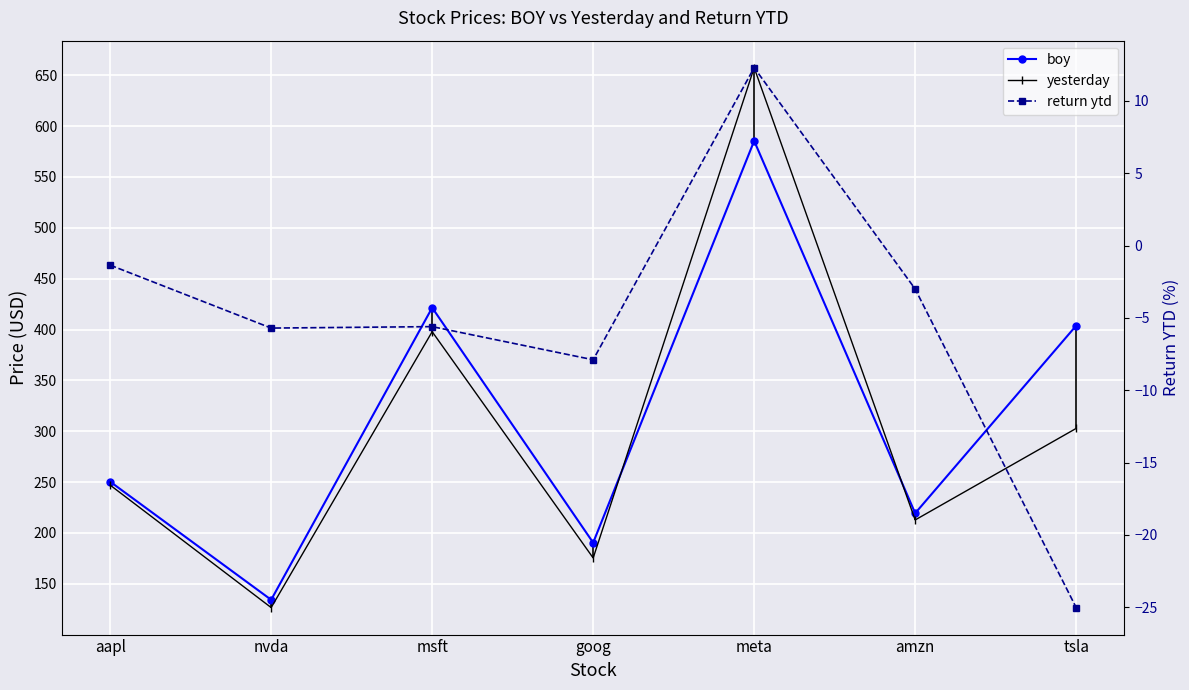

The value of return ytd at tsla is -35.5. True or false?

False